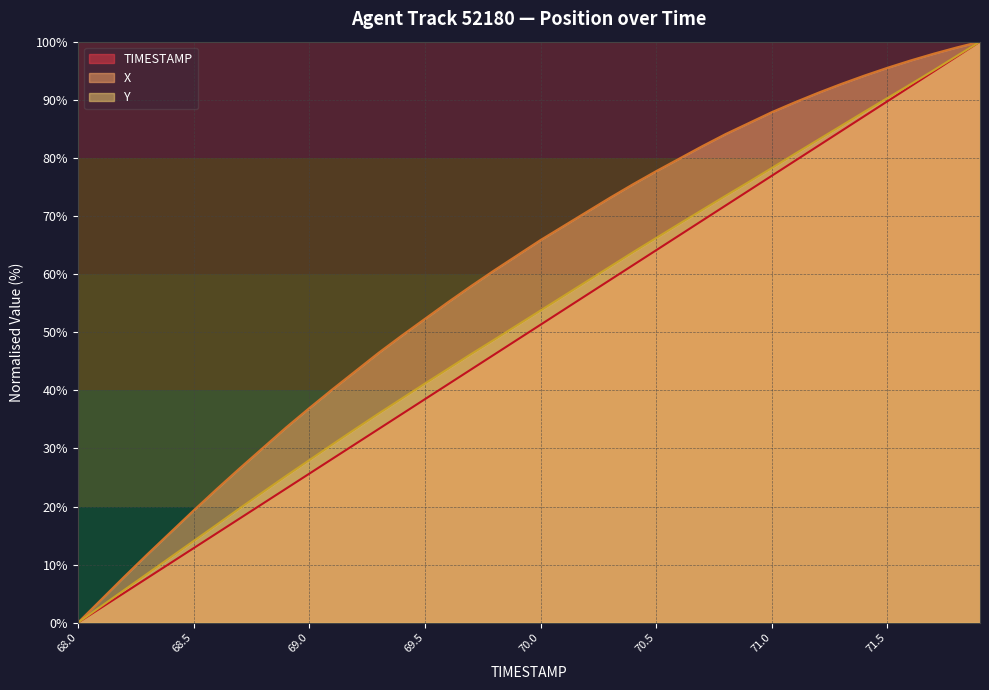

Read the X value at 71.2.

91.2